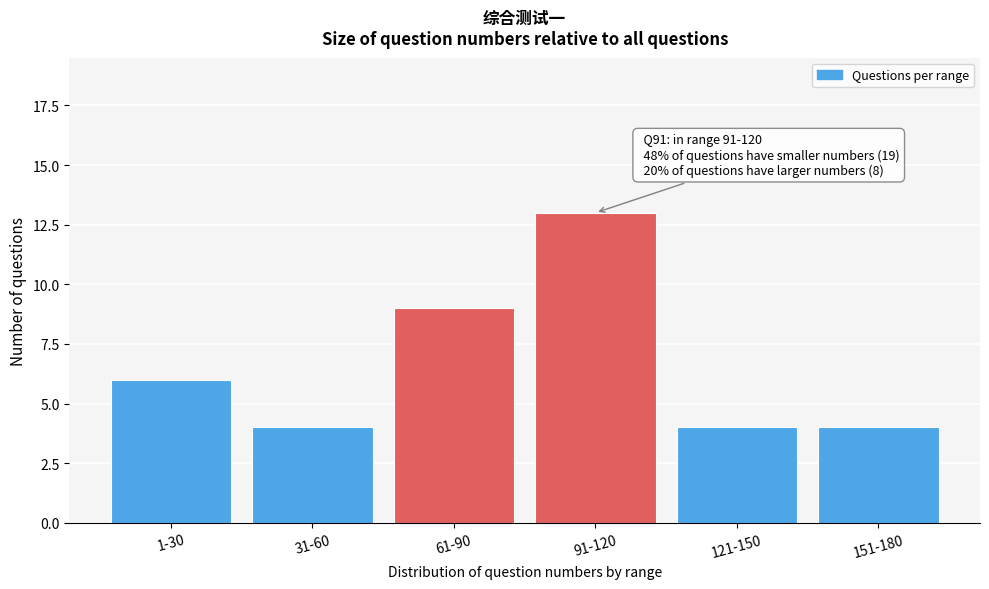

Reading left to right, extract all data points from this chart.

6	4	9	13	4	4